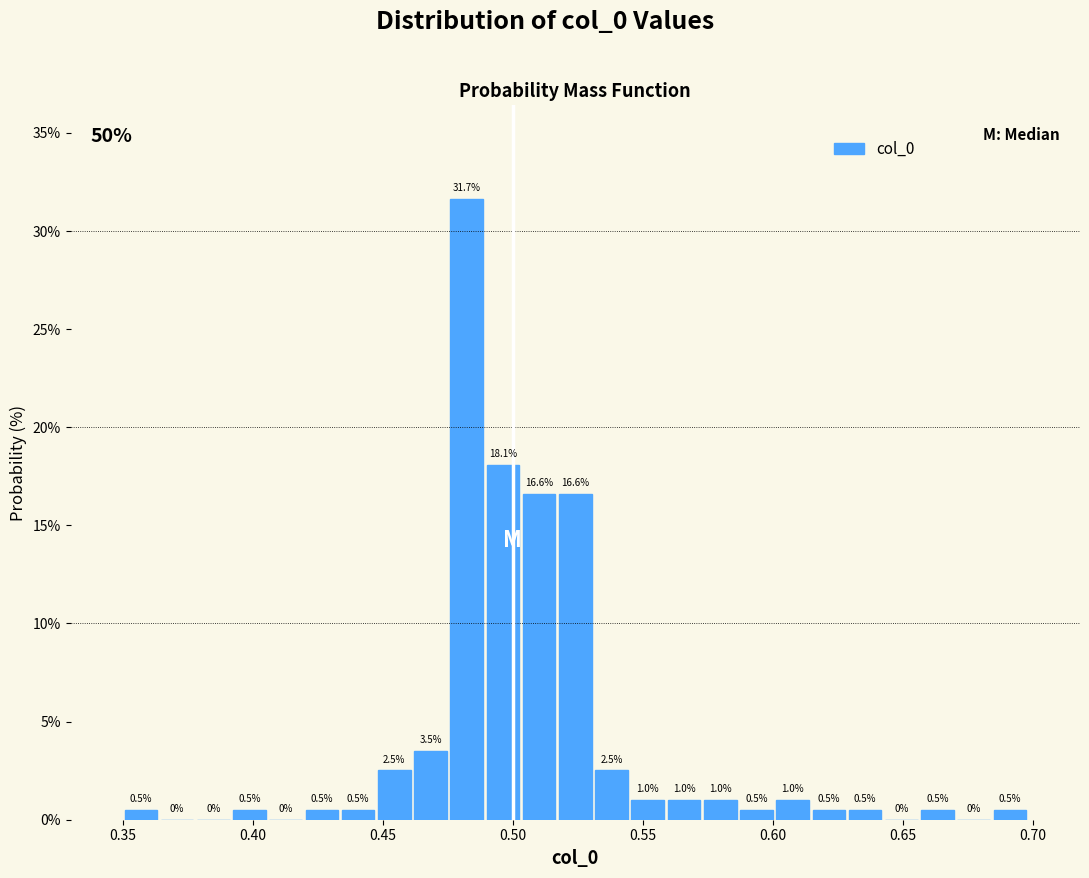

Around what value on the x-axis is the tallest bar? Give the approximate position of its centre, as read against the axis.

0.480